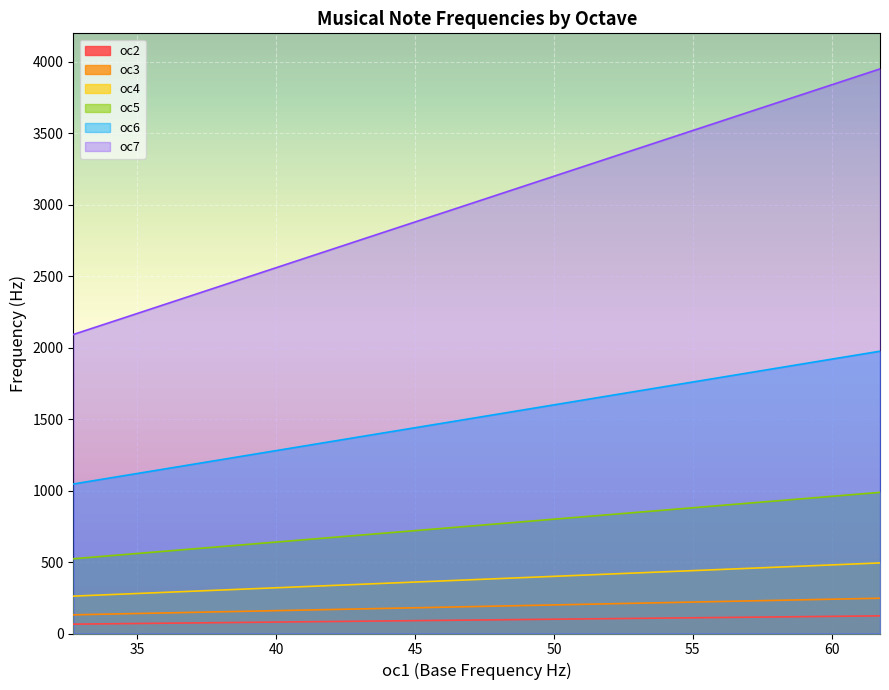

The value of oc3 at 58.27 is 233.1. True or false?

True